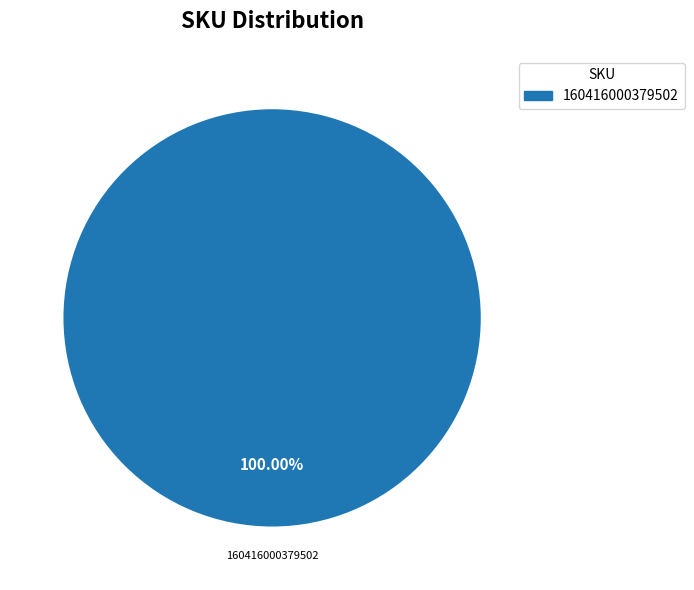

Does any single category account for the majority?

Yes